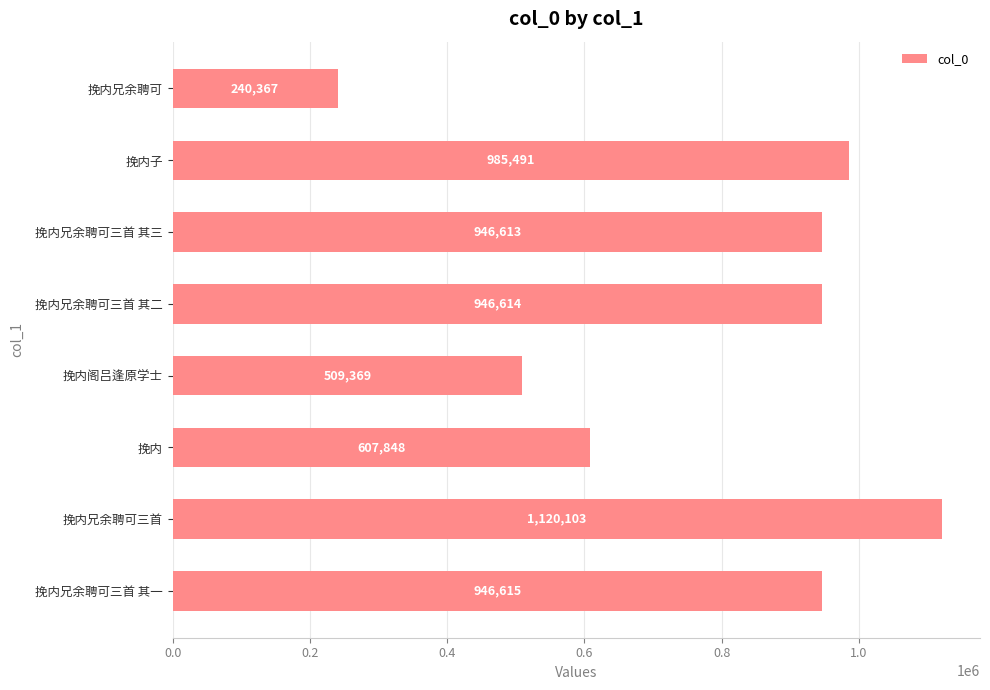

What is the difference between the second highest and second lowest values?

476122